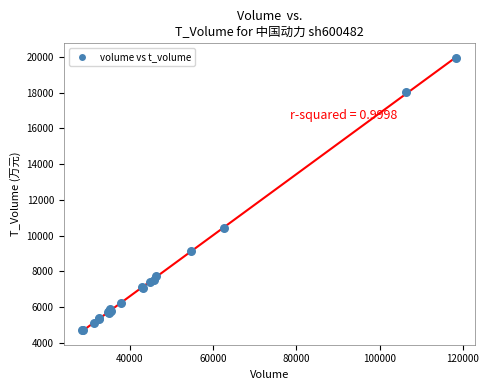

What Y value in the scatter plot is closest to 12334?

10409